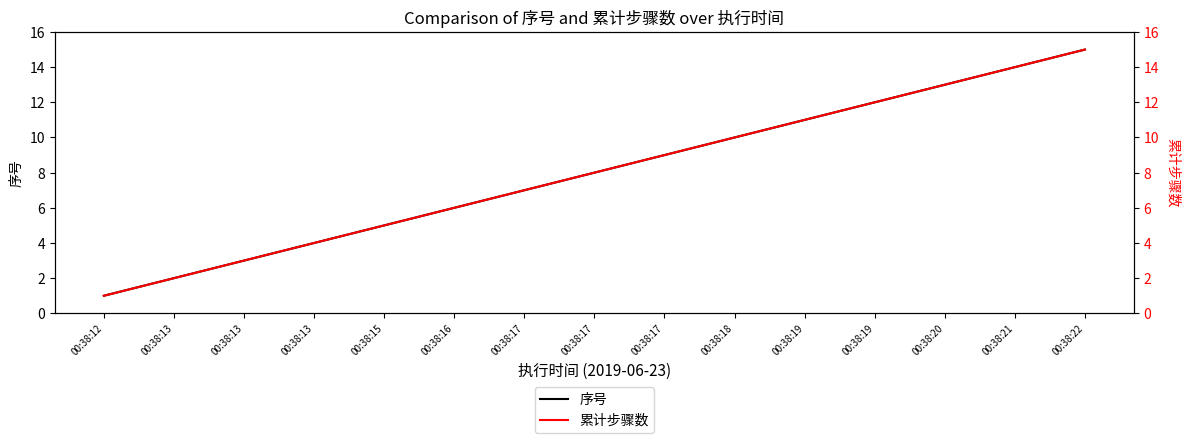

How many series are shown in this chart?

2